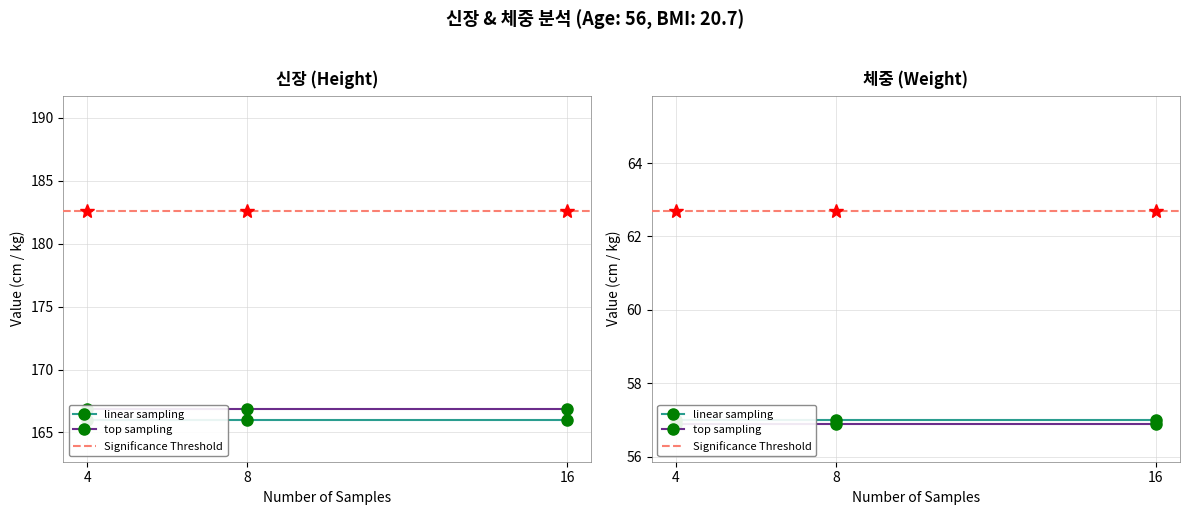

Count the number of data series in this chart.

2